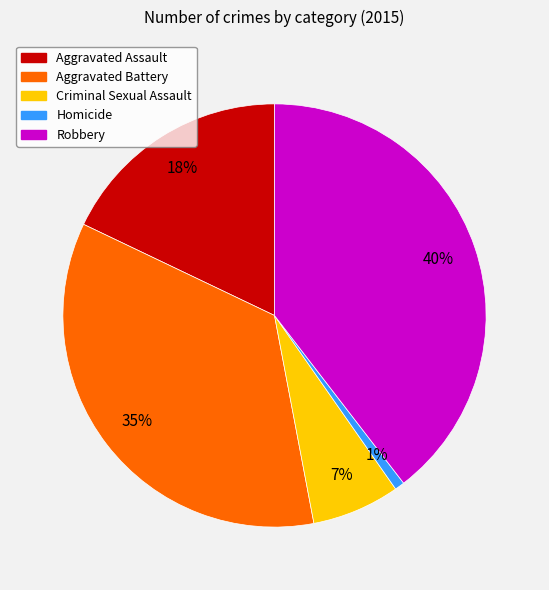

Which has a higher value, Aggravated Assault or Robbery?

Robbery